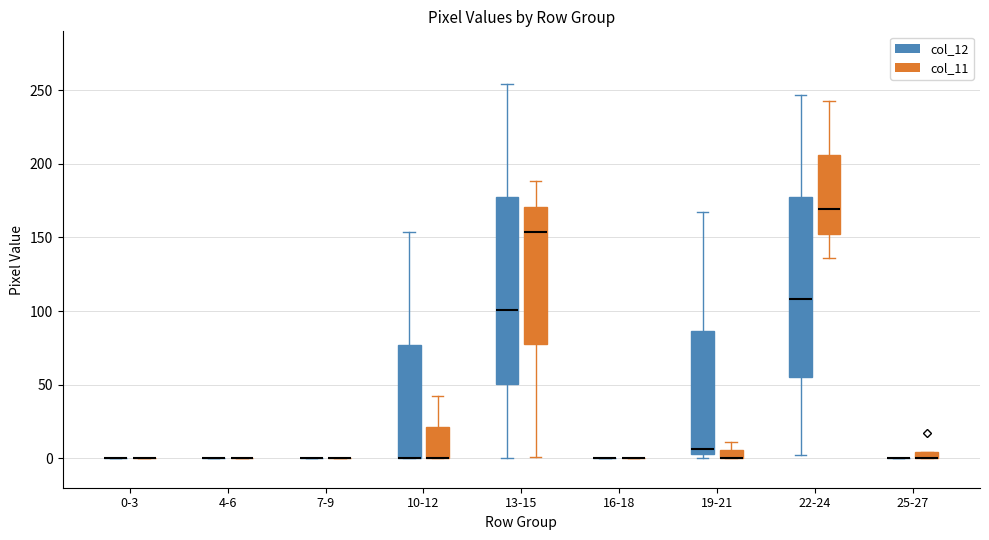

Where does the median line of the box for 13-15 (col_12) sit on the y-axis? The values are not printed on the chart, so give them approximately, as read against the axis.

100